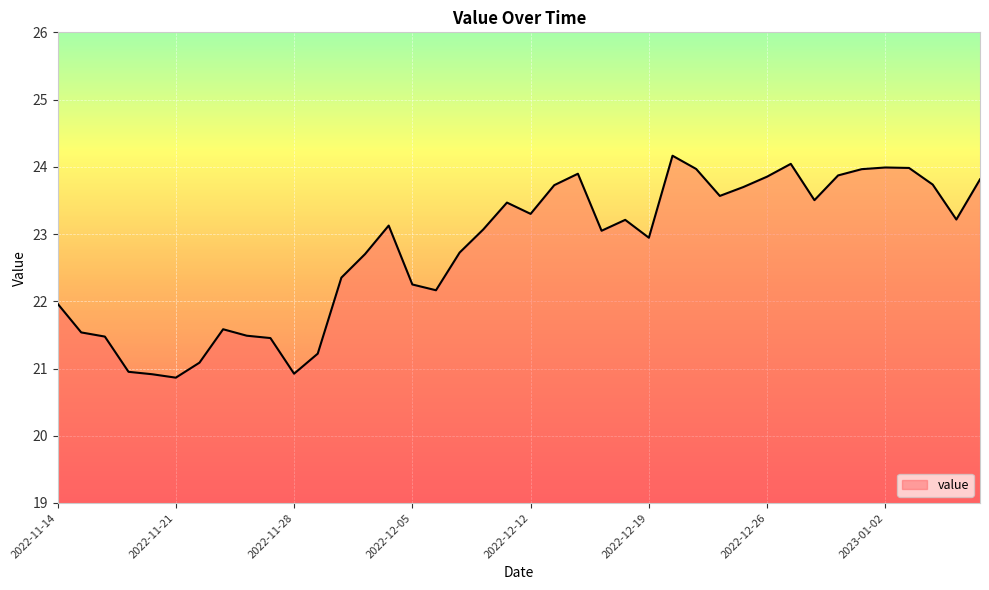

What is the minimum value shown in the chart?

20.9